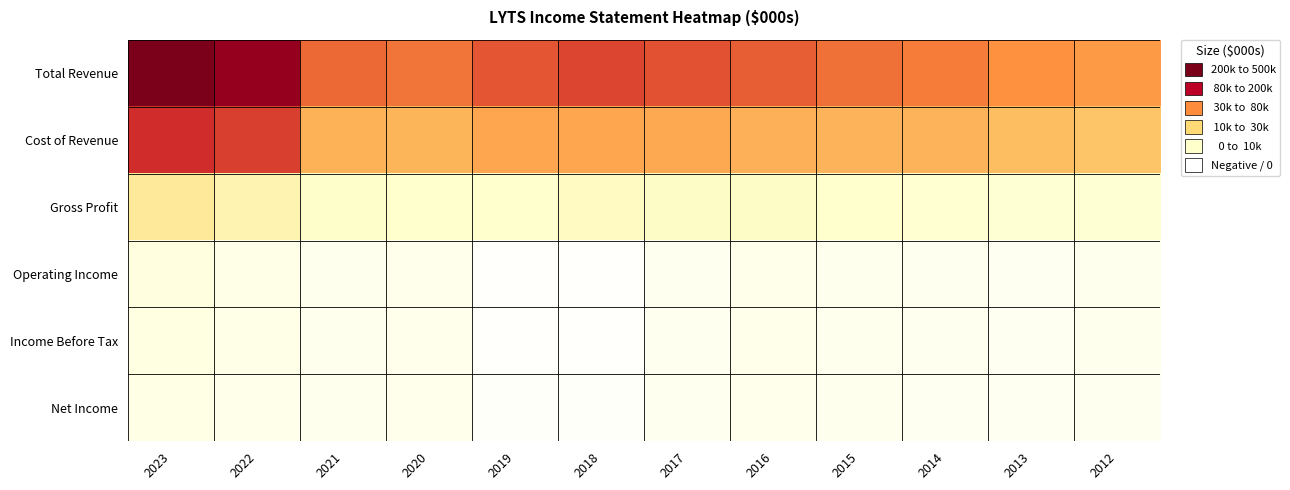

Which has a higher value, 2014 or 2020?

2020